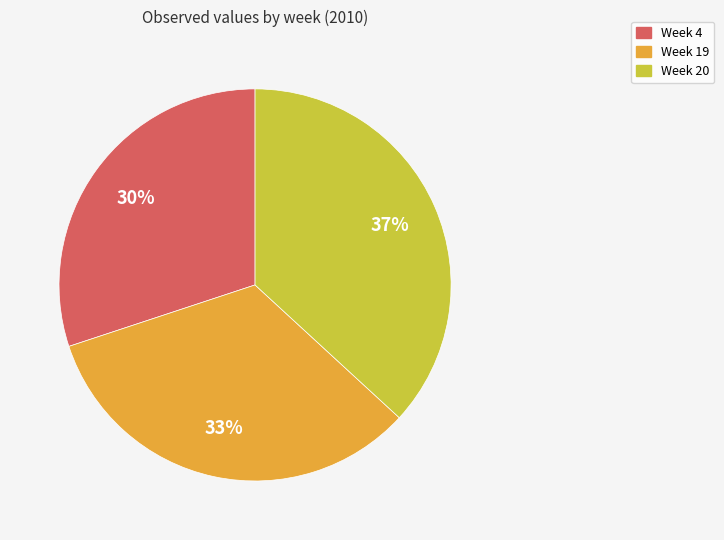

Is the sum of Week 19 and Week 20 greater than half?

Yes